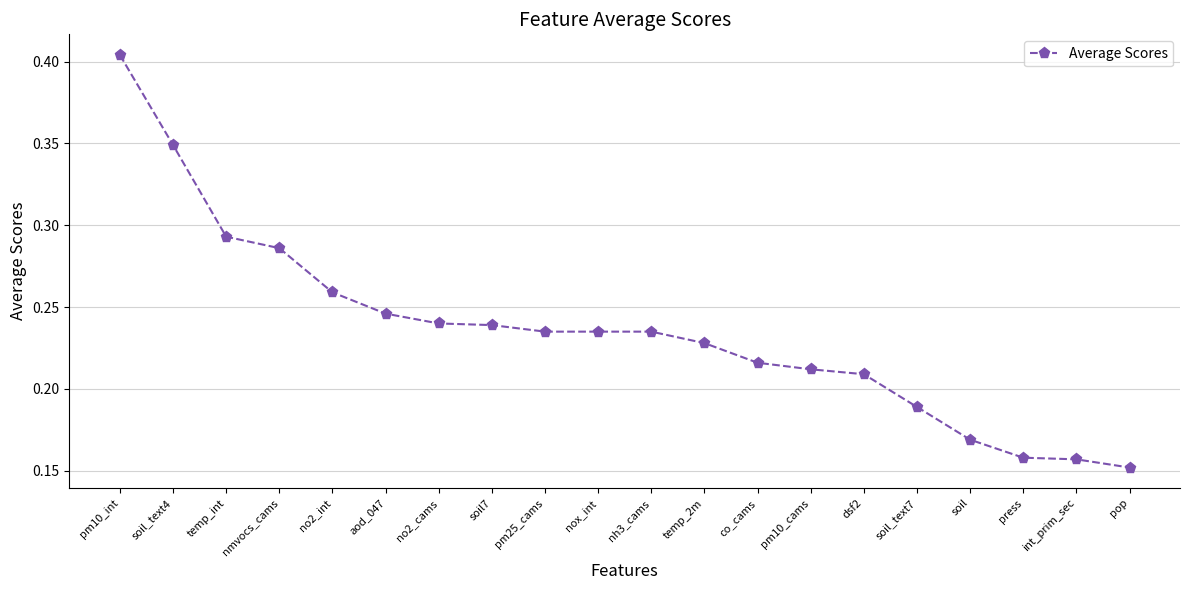

Count the values in the range 0 to 1.

20